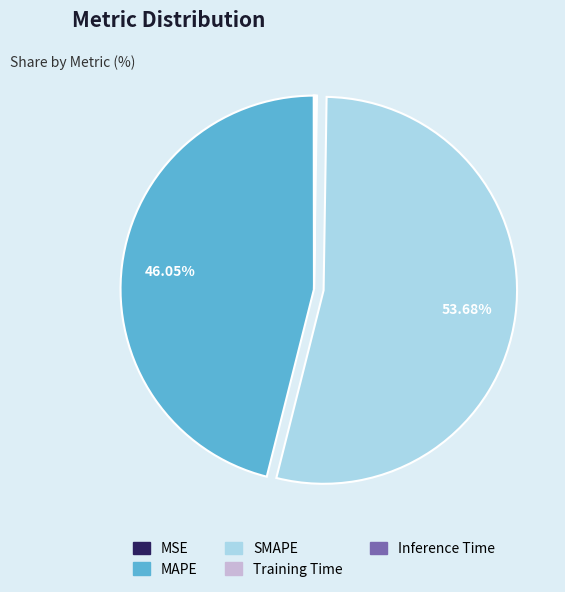

What percentage is NOT represented by SMAPE?

46.3%